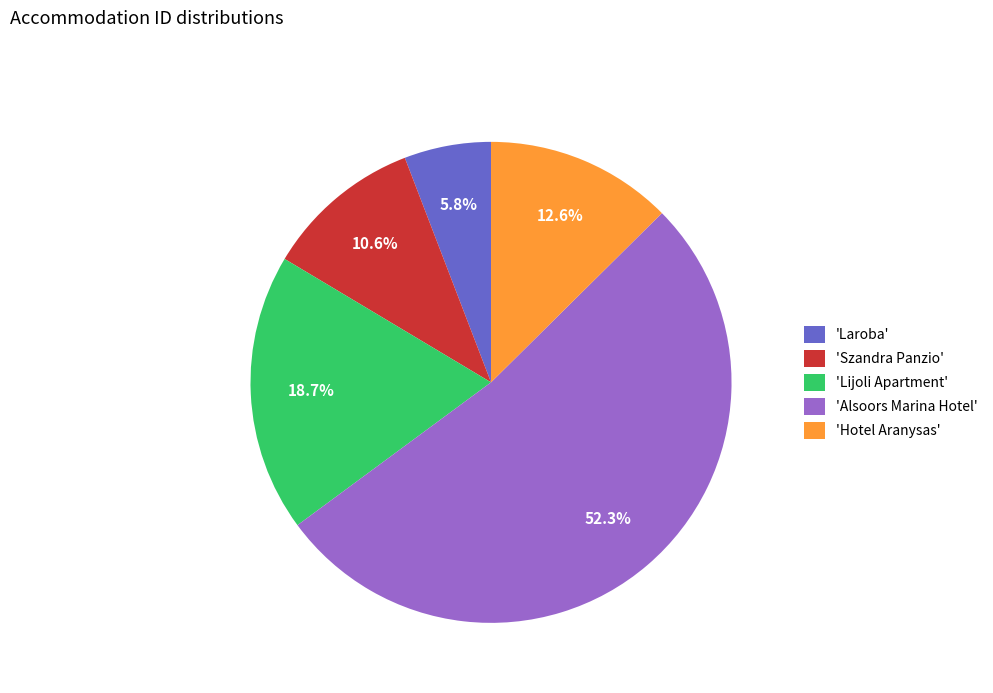

What portion of the pie excludes 'Szandra Panzio'?

89.4%